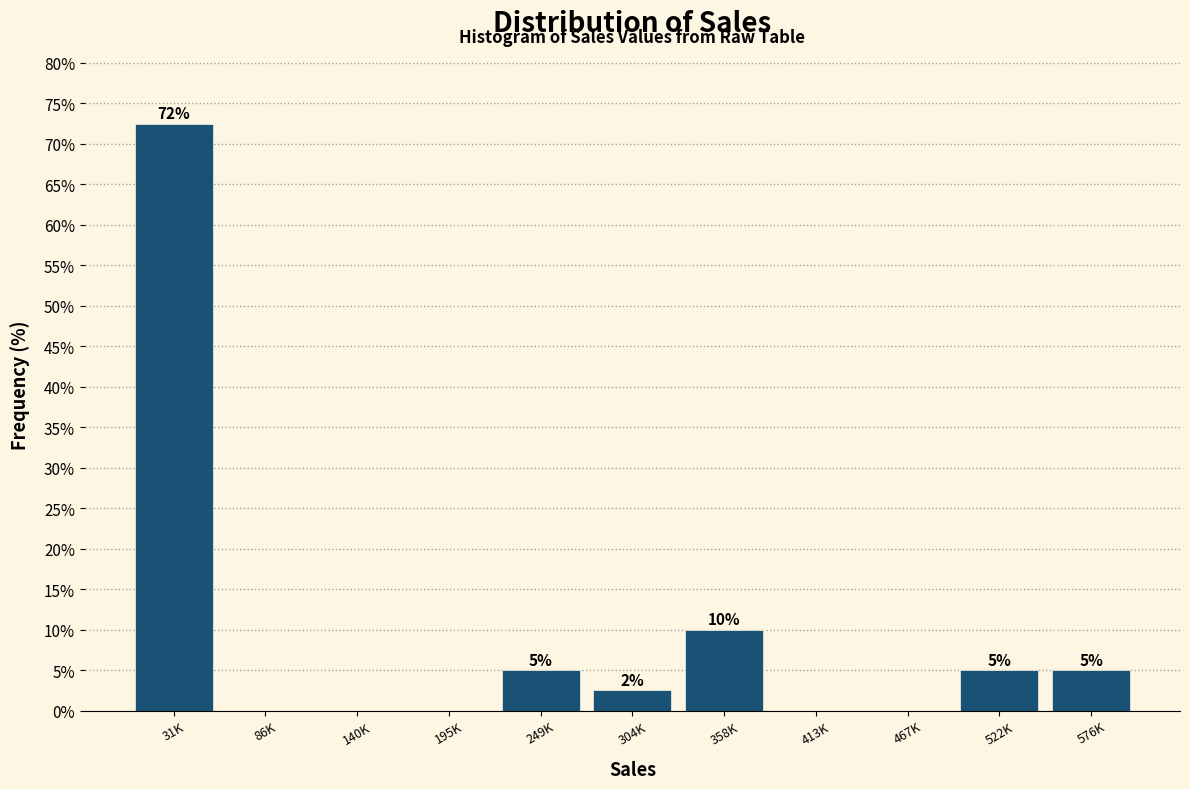

What is the sum of the values at 358K and 576K?

15.0